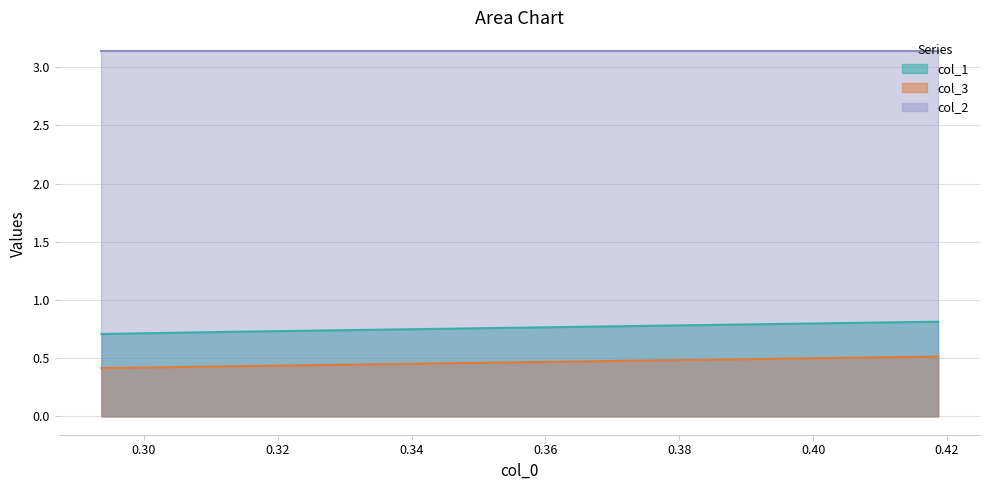

What is the smallest value displayed?

0.4